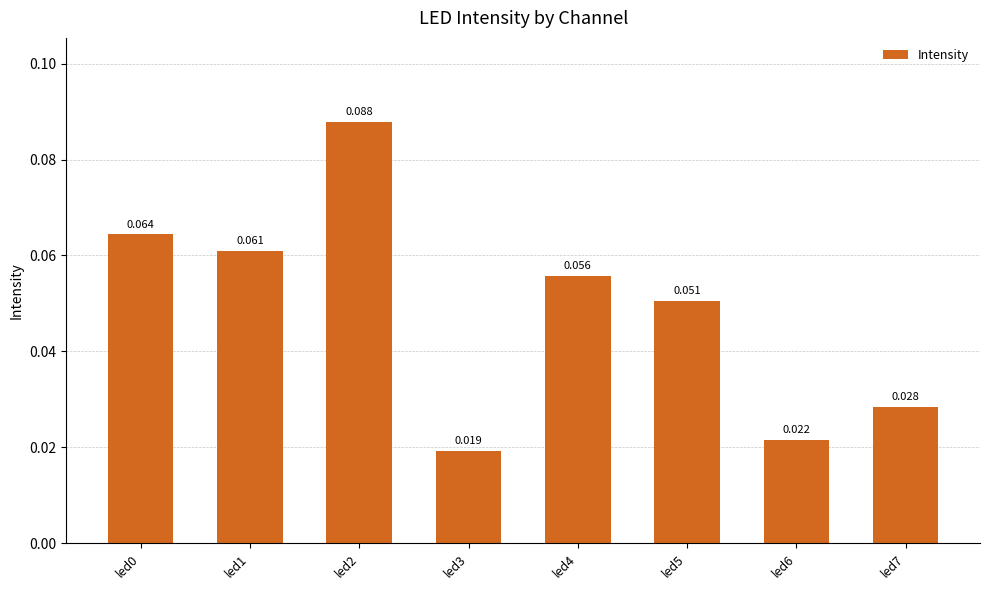

Reading right to left, list all the values displayed in this chart.

0.0	0.0	0.1	0.1	0.0	0.1	0.1	0.1